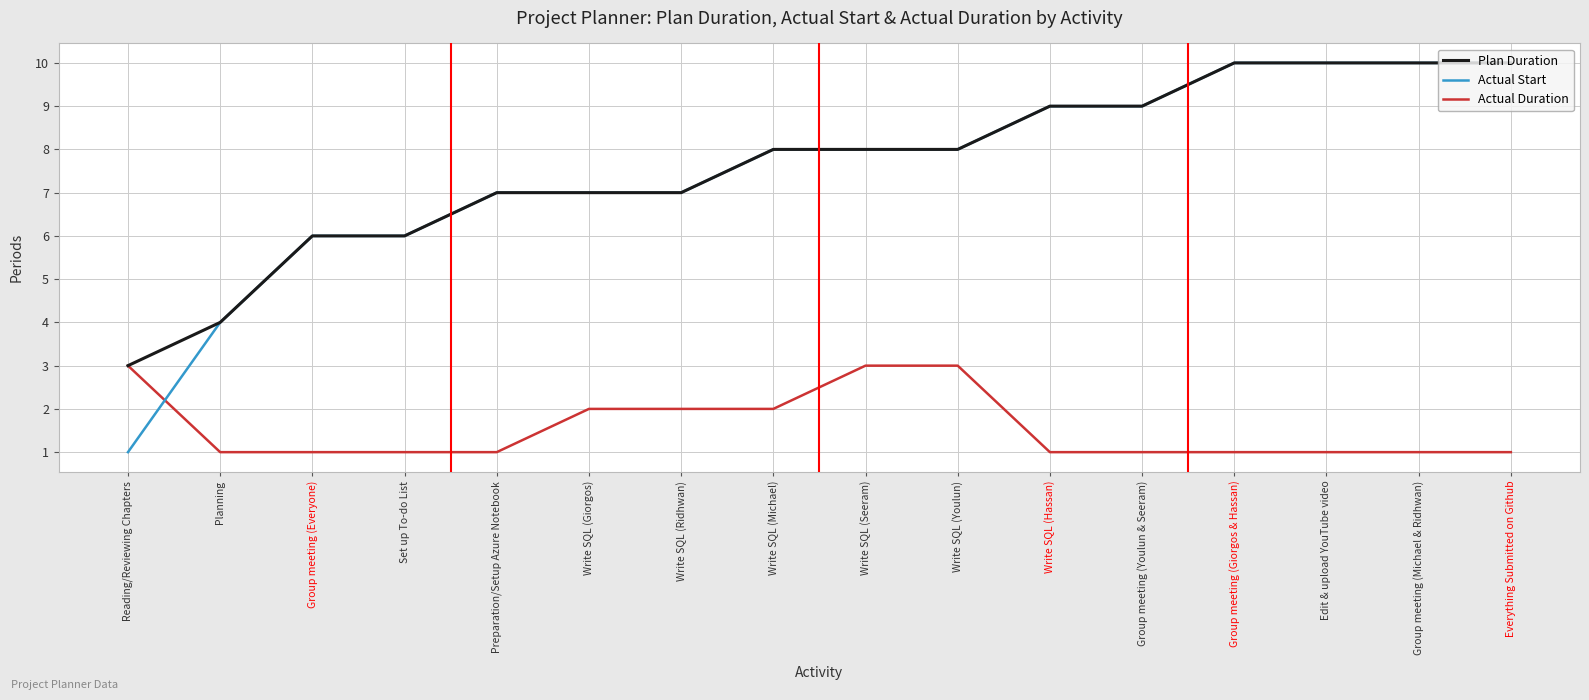

Which series has the widest spread of values?

Actual Start